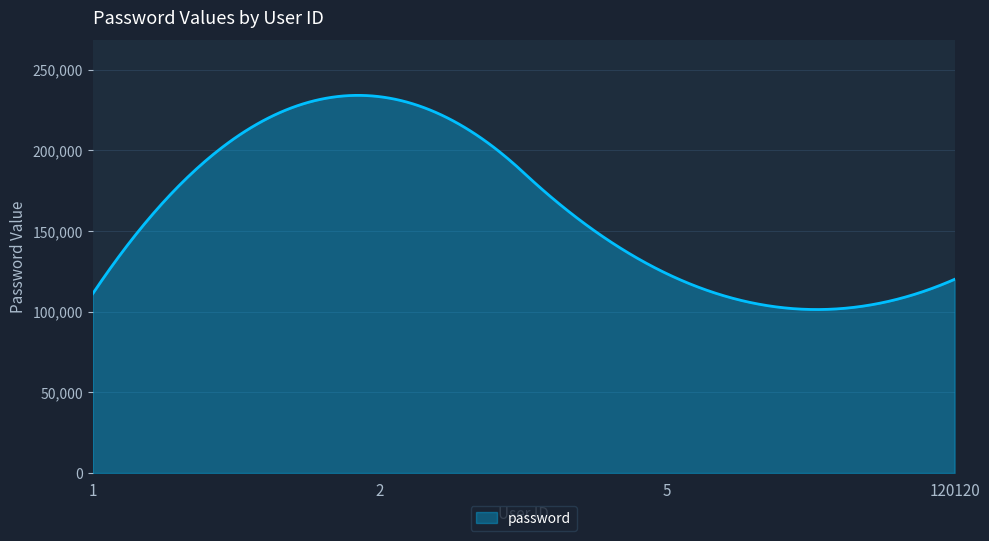

What is the maximum value shown in the chart?

234175.3